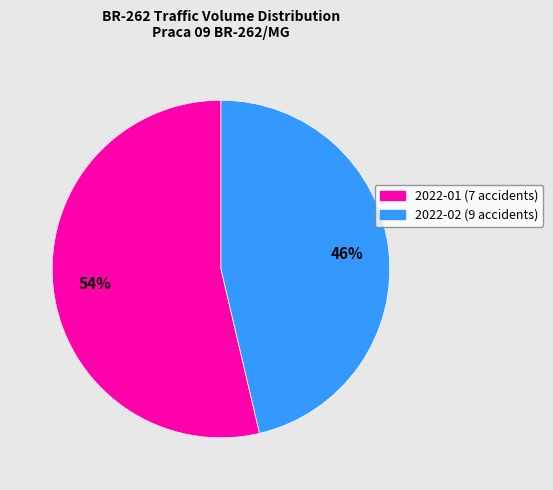

What is the smallest slice in the pie chart?

2022-02 (9 accidents)